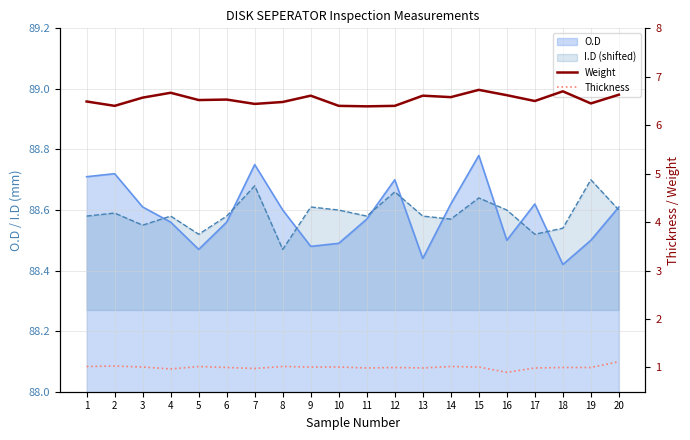

Where is Weight nearest to the value 6?

11